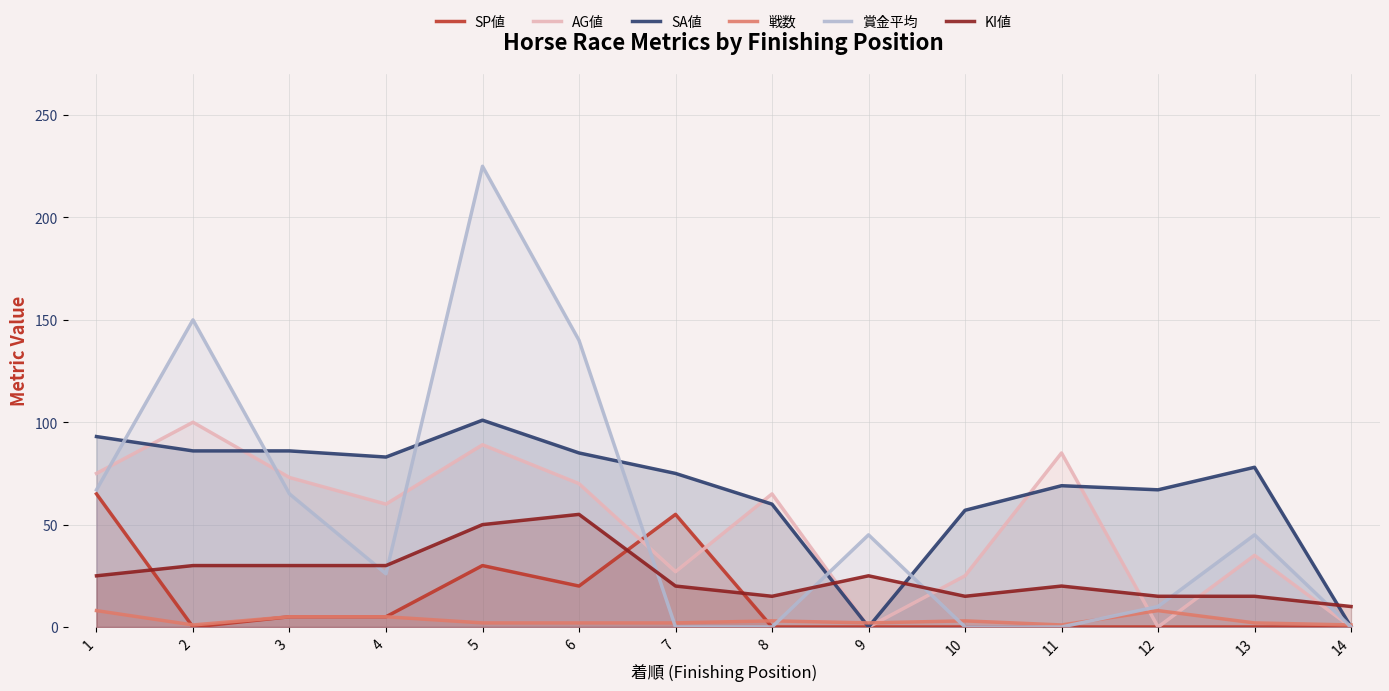

True or false: SP値 has a value of 20 at 6.

True